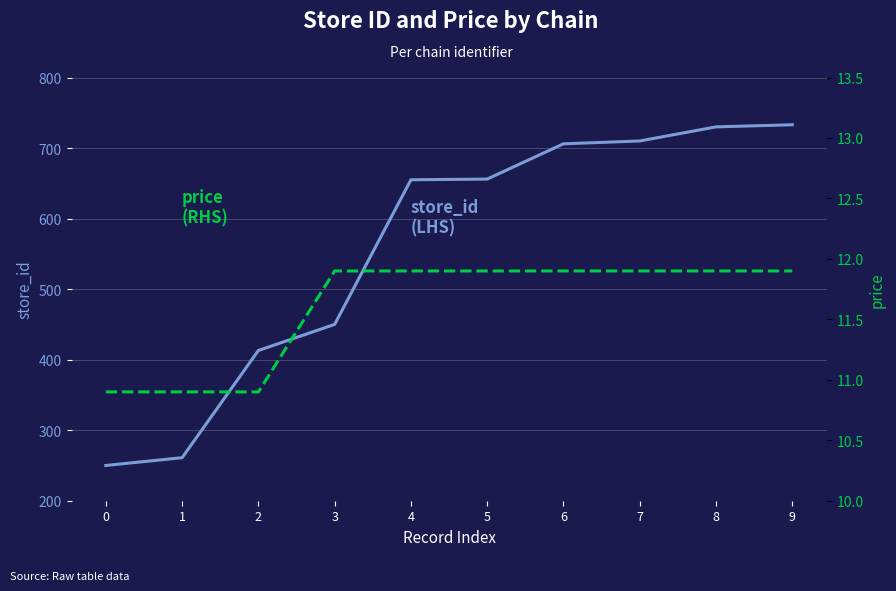

At which label is store_id closest to 491?

3